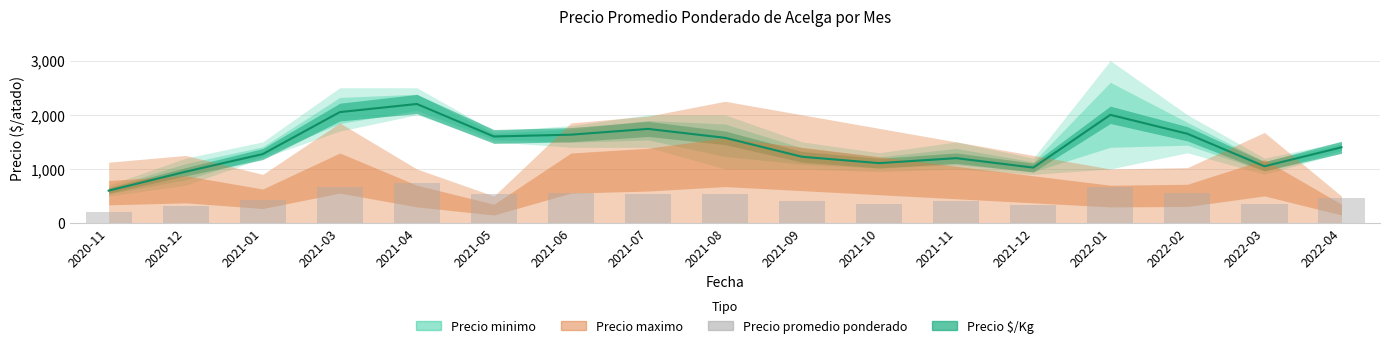

The value at 2021-09 is 408. True or false?

True